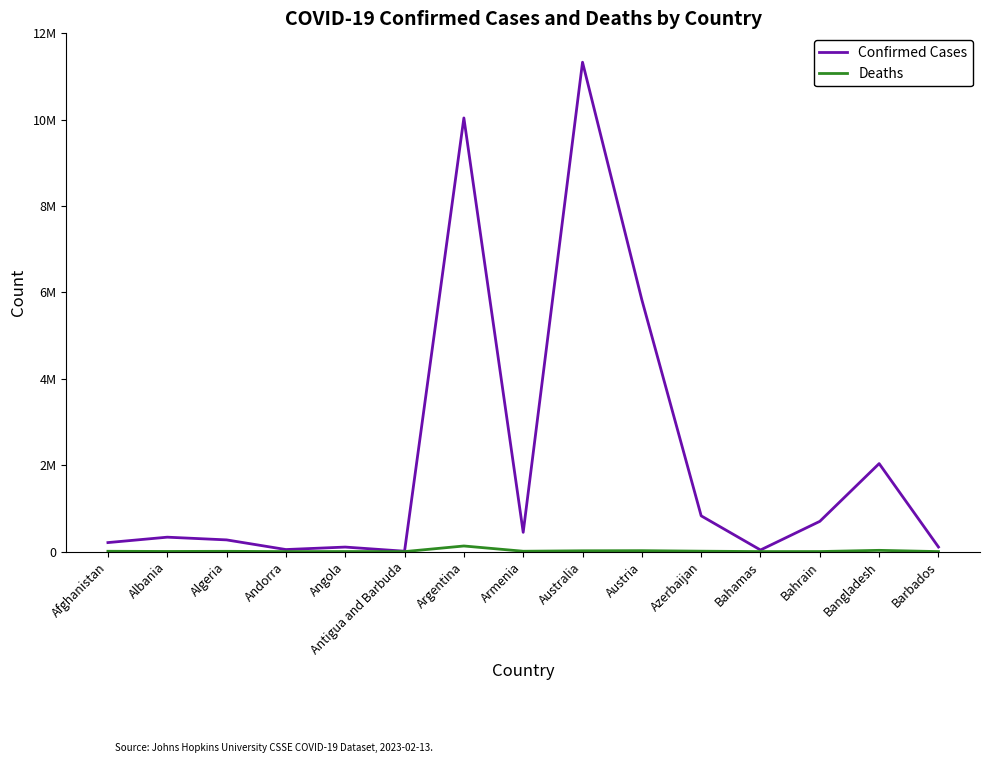

What are all the series names shown in the legend?

Confirmed Cases, Deaths